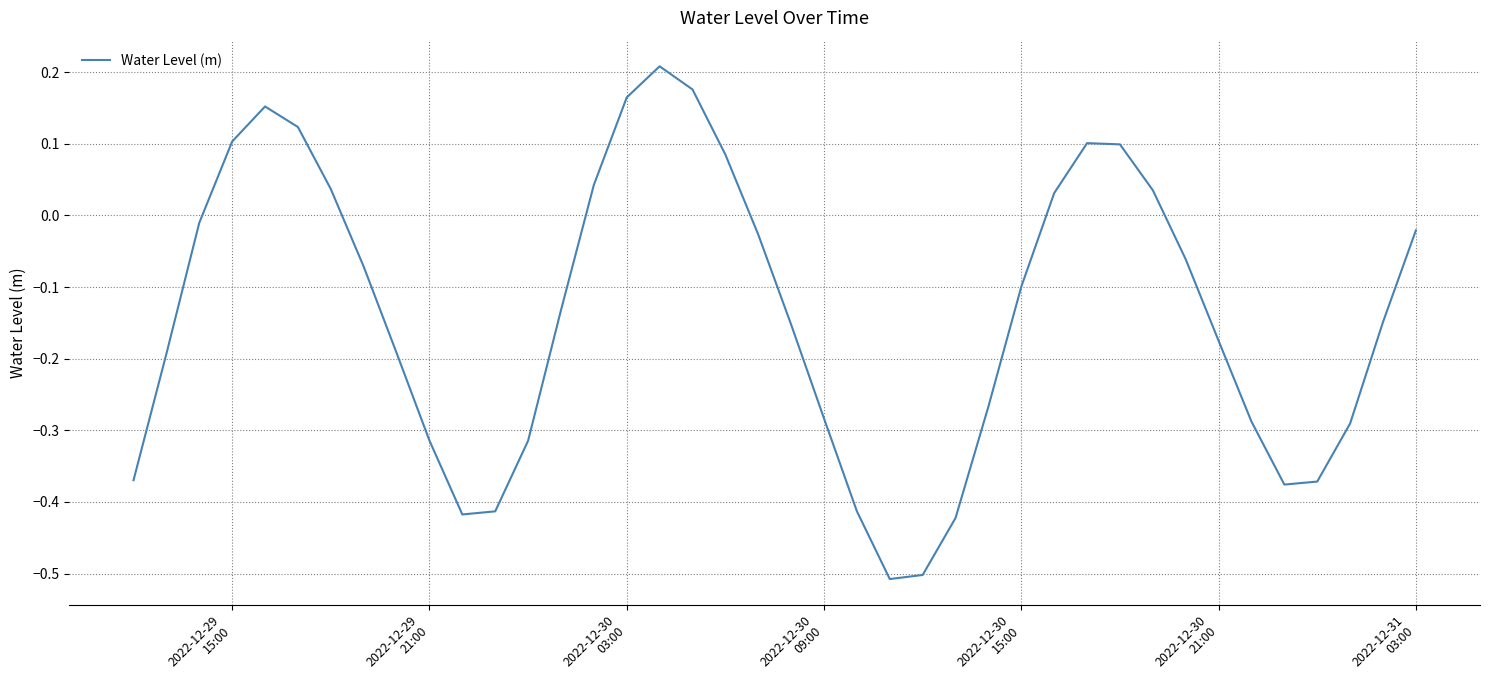

True or false: the data has more than 2 interior local peaks.

True